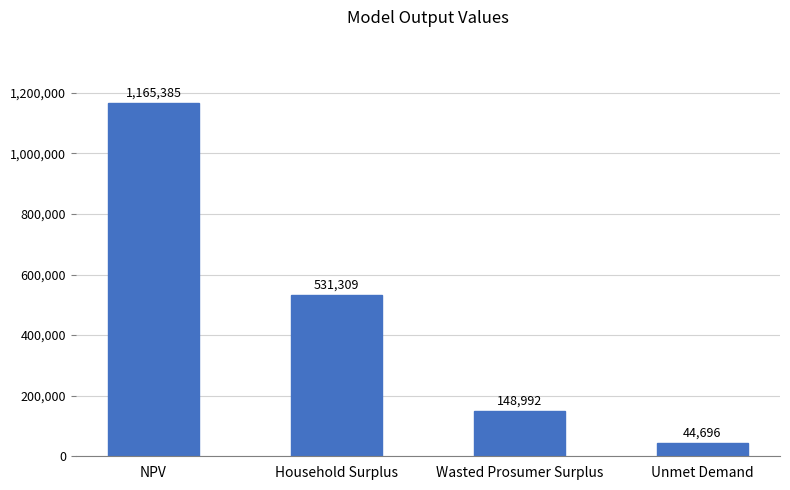

Which category has the lowest value across all series?

Unmet Demand